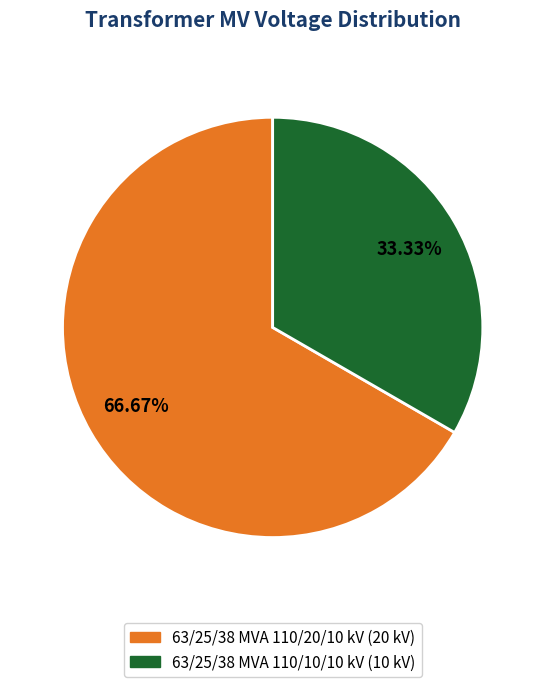

To the nearest percent, what portion does 63/25/38 MVA 110/20/10 kV represent?

67%